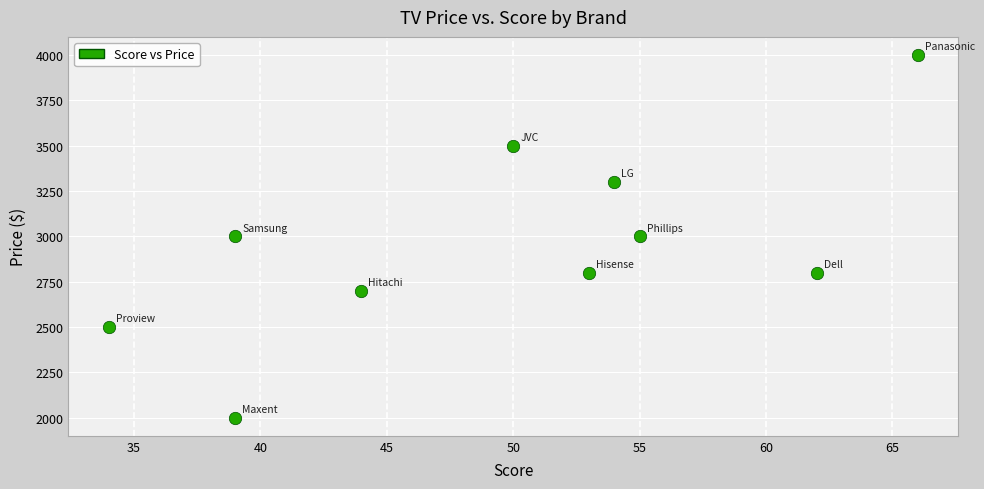

What is the range of Y values (max minus min)?

2000